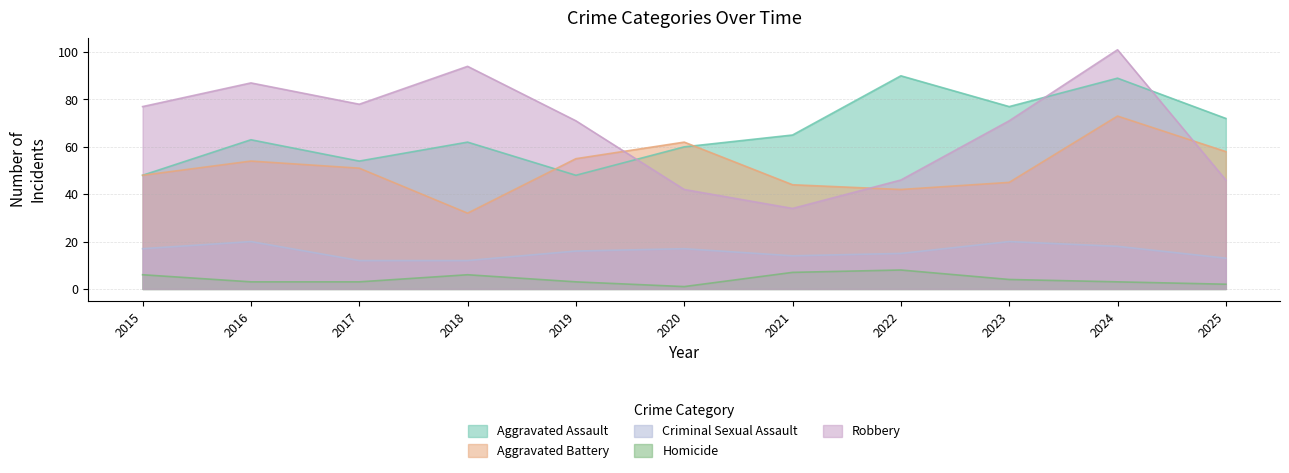

In Homicide, how many points are higher than both neighbors (excluding endpoints)?

2